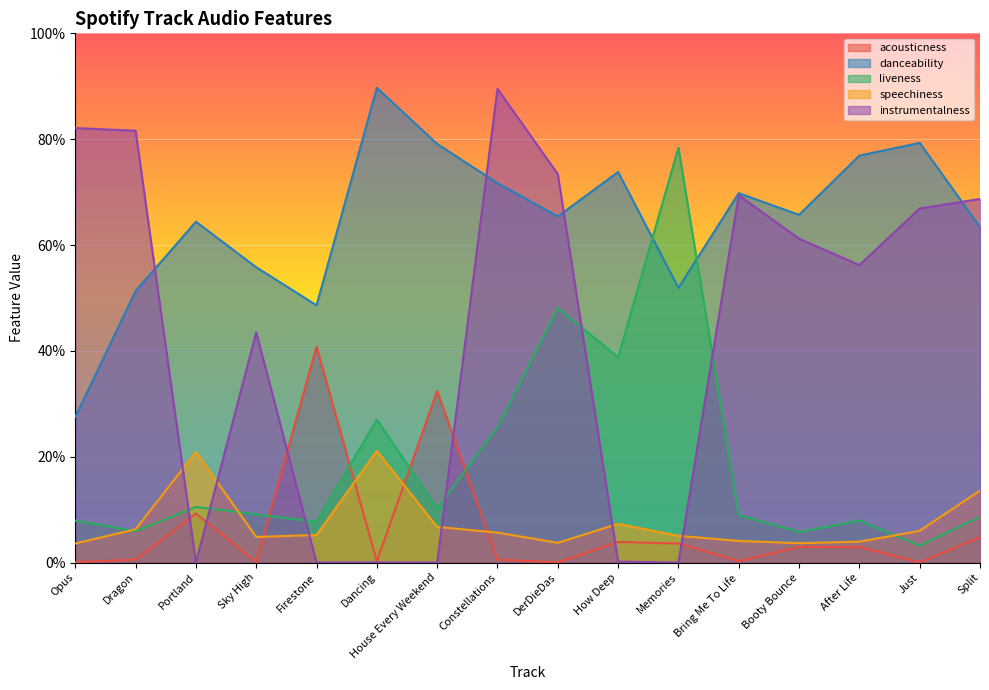

Is it true that acousticness equals 0.0 at Constellations?

True